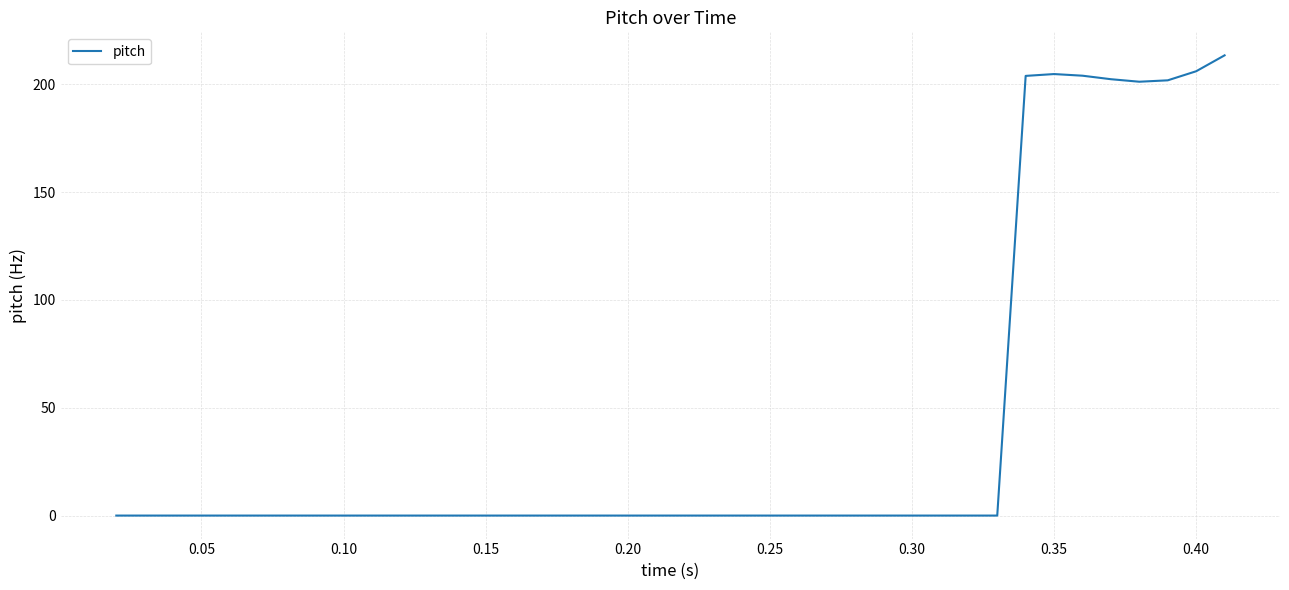

What is the average value?

40.9